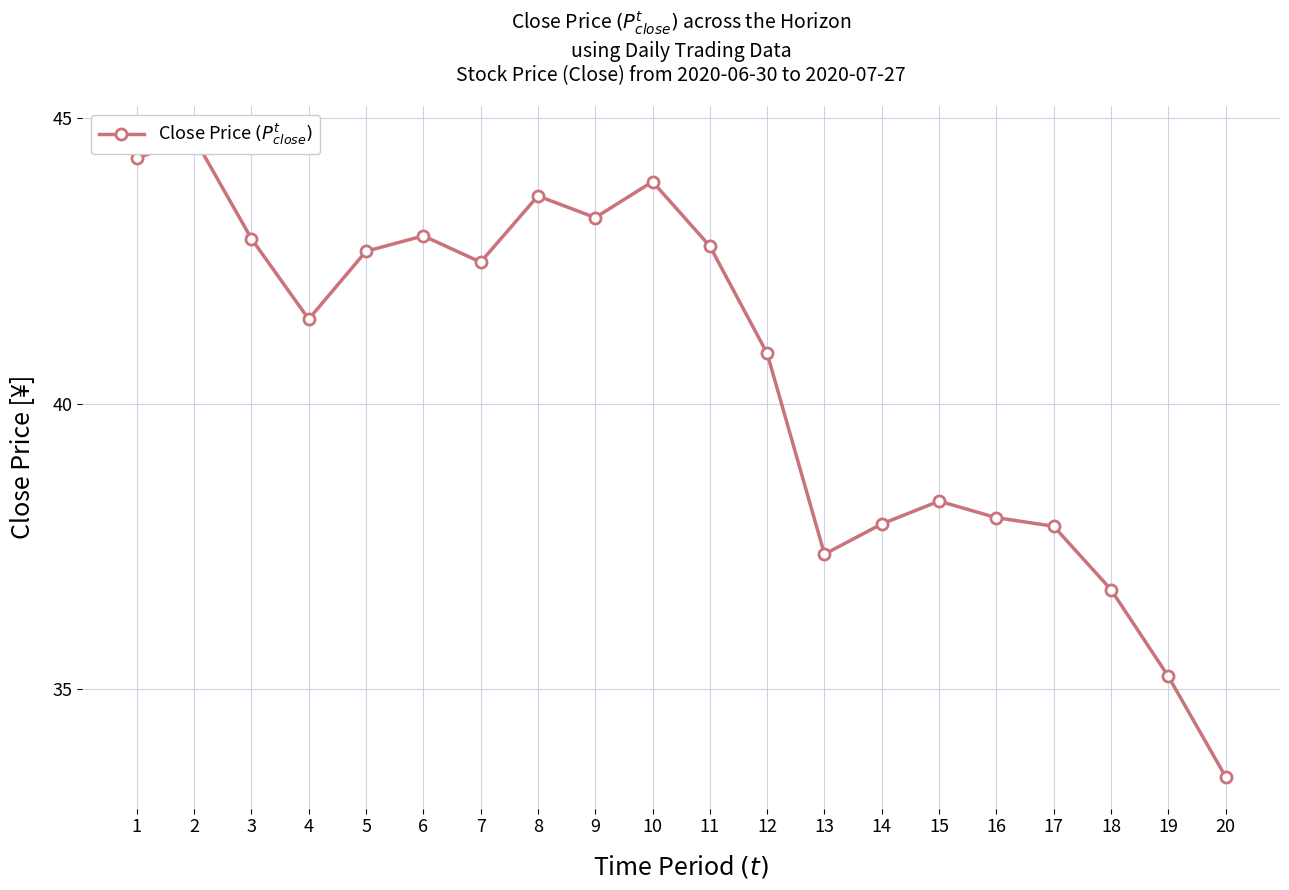

How many data points does each series have?

20